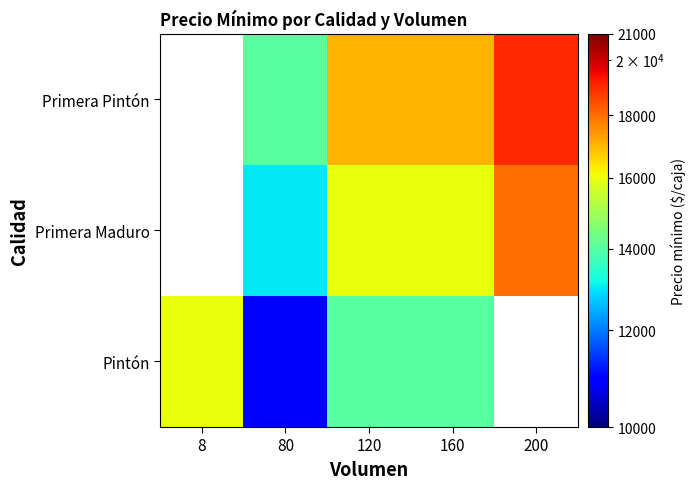

How many categories are shown in the chart?

5